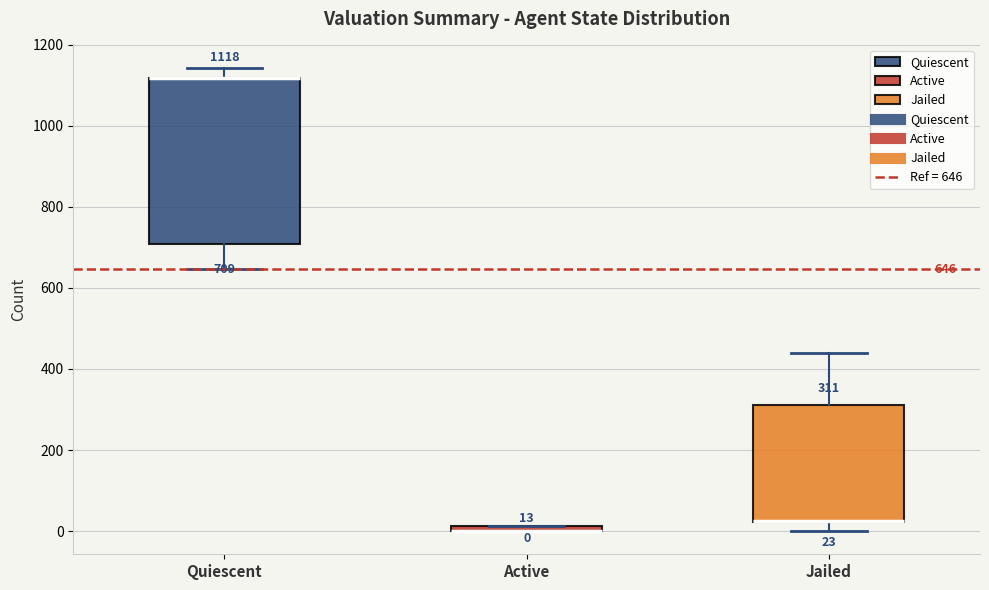

Which box is the tallest, from its lower edge to its upper edge?

Quiescent